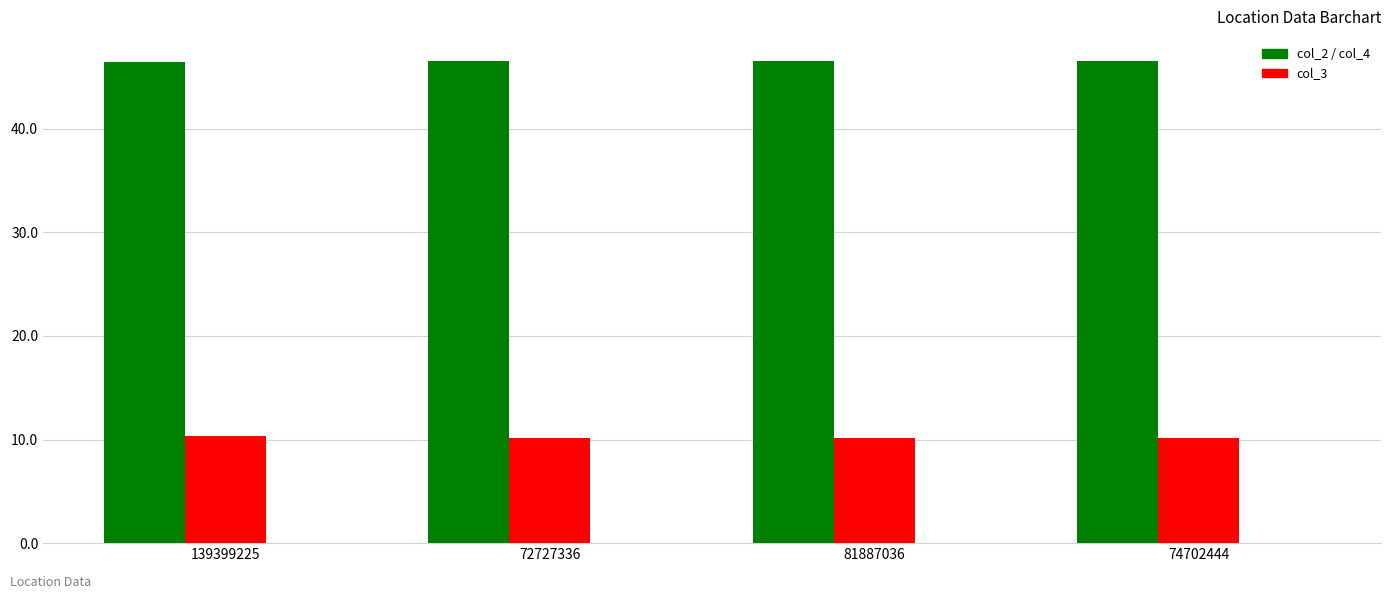

What is the label of the 3rd bar from the left?

81887036